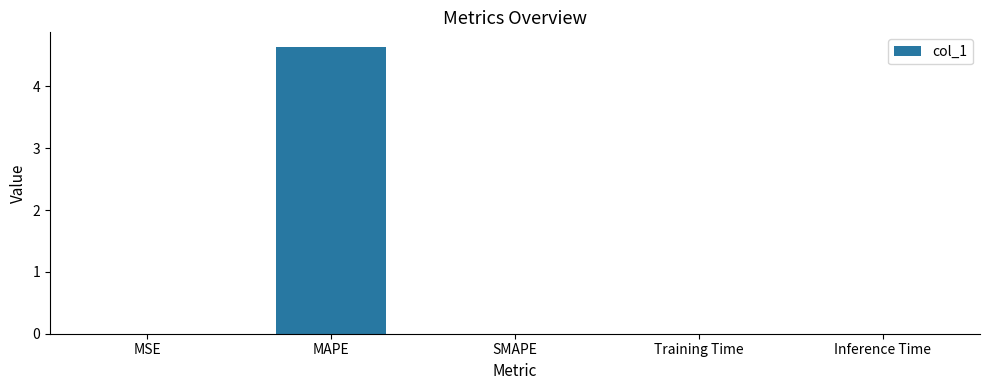

At which category does the chart reach its peak across all series?

MAPE